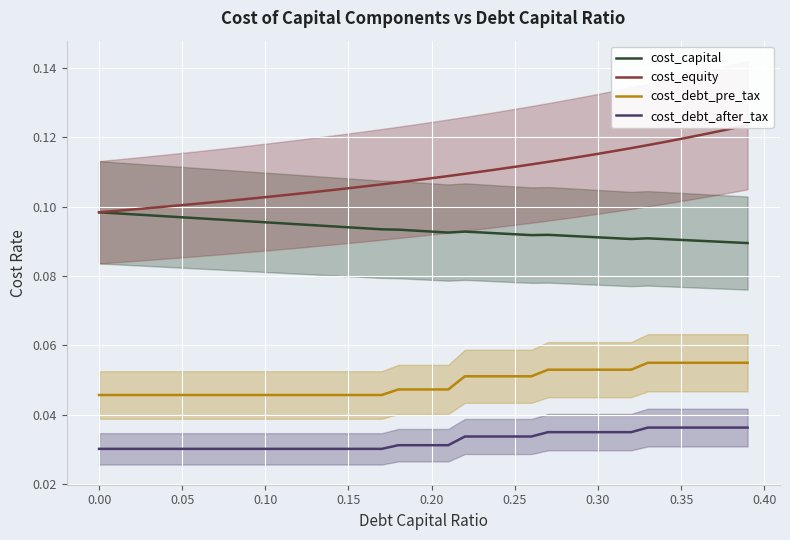

Rank the series by their maximum value, from highest to lowest.

cost_equity, cost_capital, cost_debt_pre_tax, cost_debt_after_tax